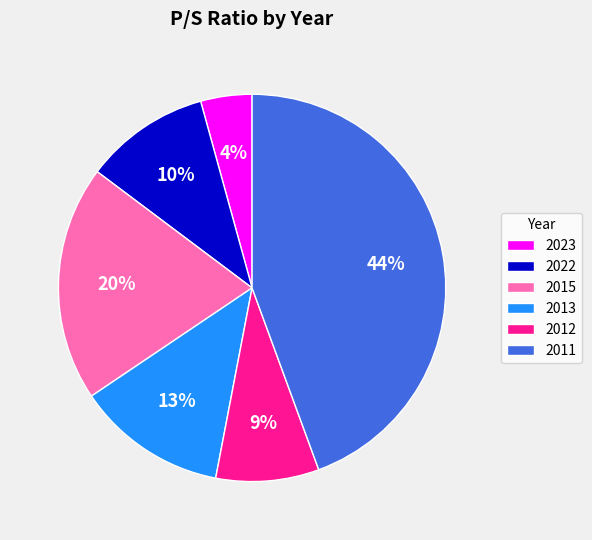

Which has a higher value, 2013 or 2015?

2015